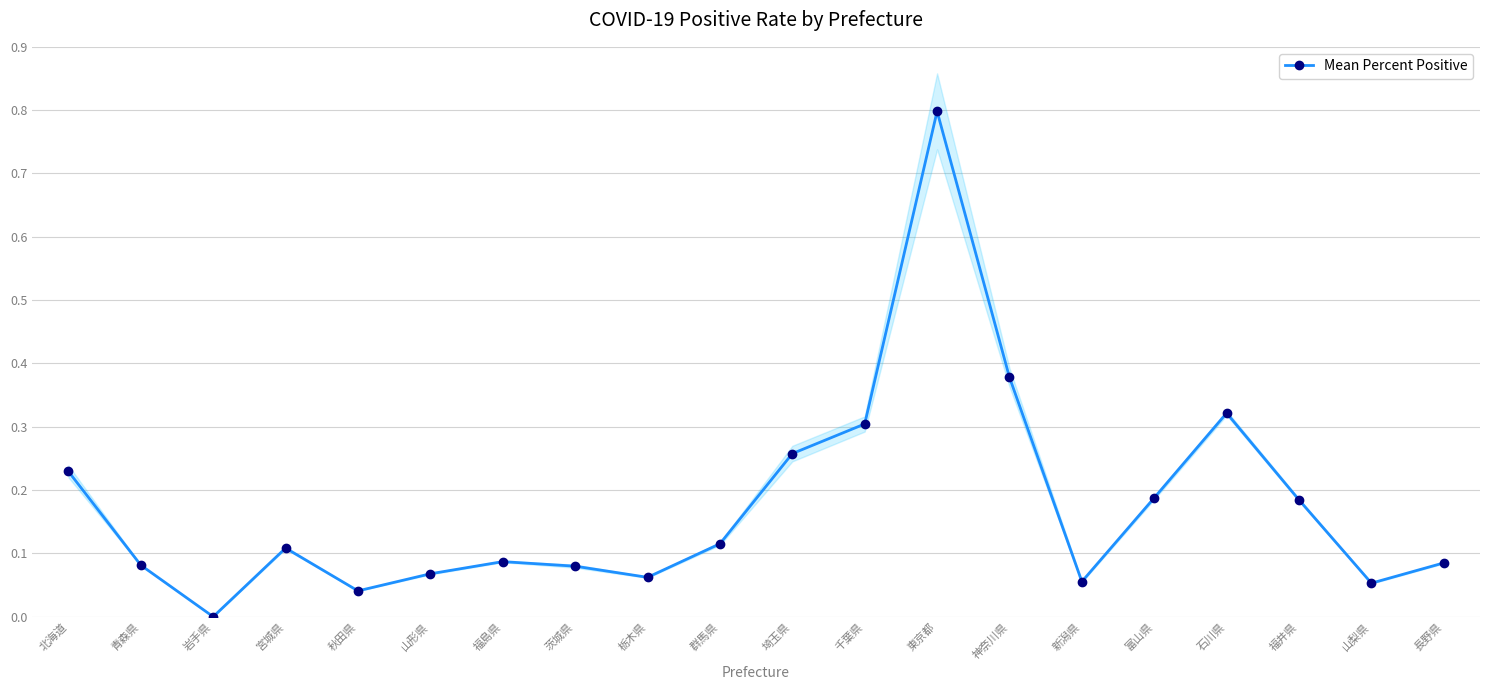

Reading left to right, what are all the values shown in this chart?

北海道=11.5	青森県=4.1	岩手県=0.0	宮城県=5.4	秋田県=2.0	山形県=3.4	福島県=4.3	茨城県=4.0	栃木県=3.1	群馬県=5.8	埼玉県=12.9	千葉県=15.2	東京都=39.9	神奈川県=18.9	新潟県=2.8	富山県=9.4	石川県=16.1	福井県=9.2	山梨県=2.6	長野県=4.2